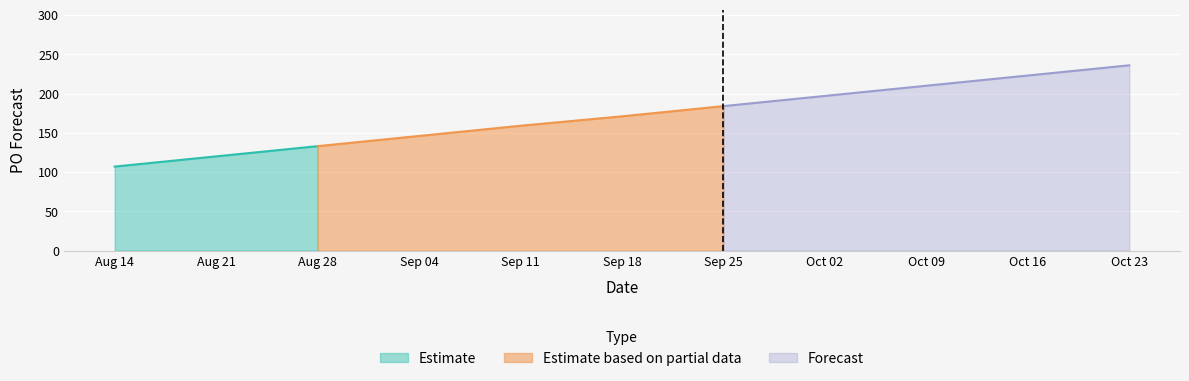

What is the label of the 8th point from the right?

2023-09-04